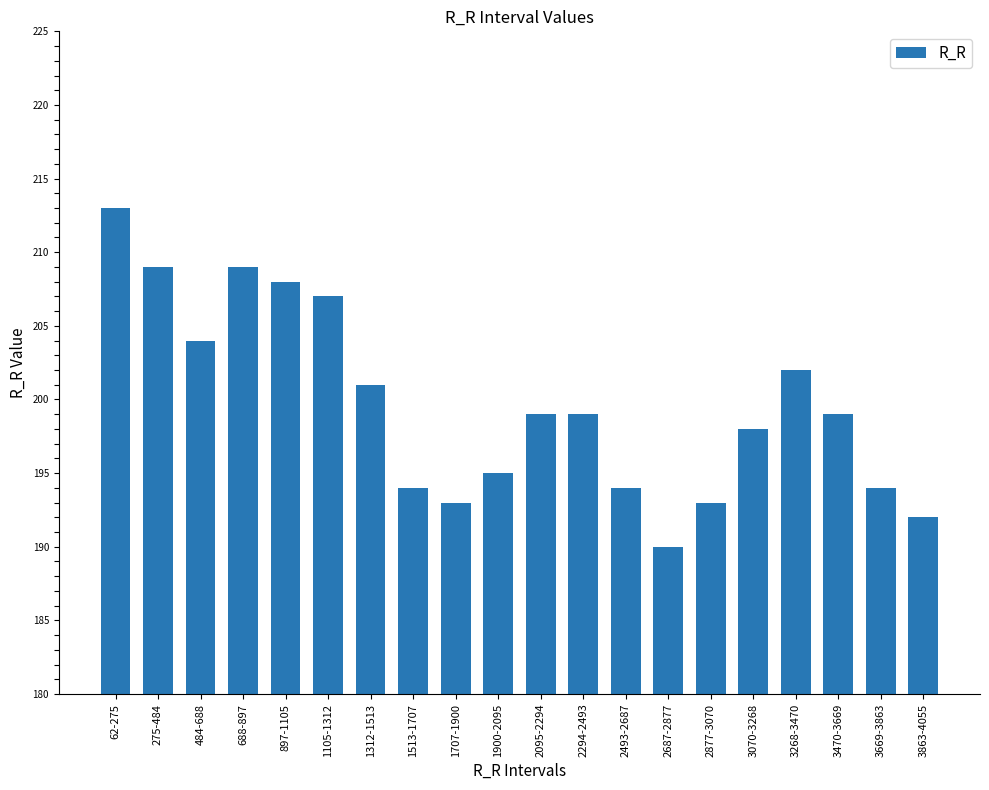

What is the ratio of the value at 3470-3669 to the value at 62-275?

0.9